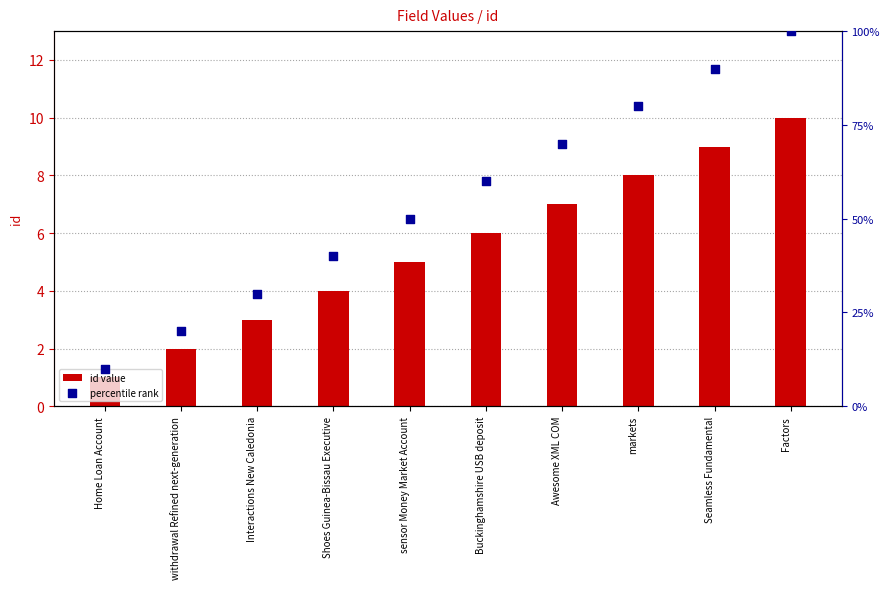

At how many categories does at least one series exceed 18?

9